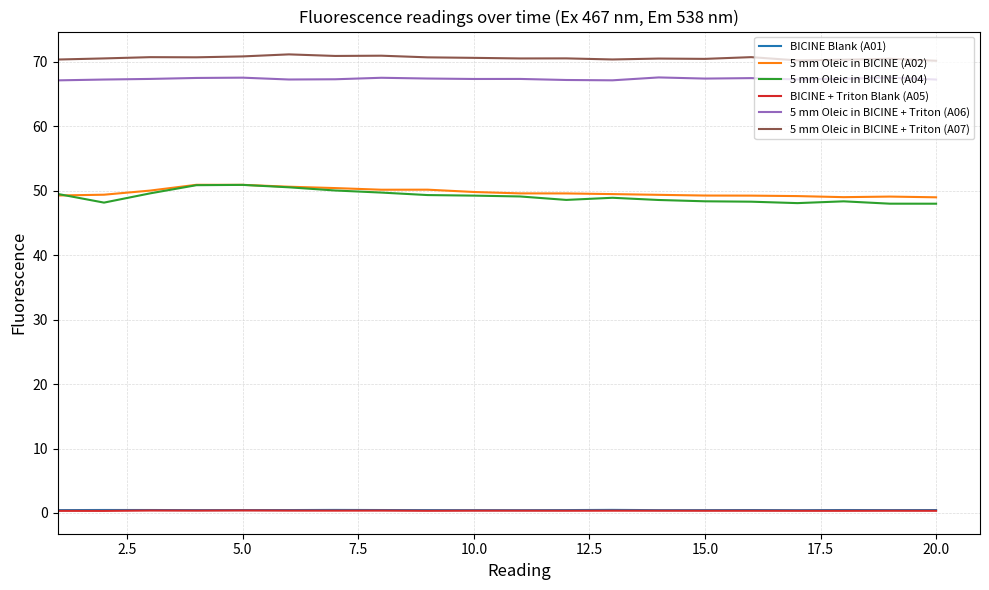

Which series has the largest total across all categories?

5 mm Oleic in BICINE + Triton (A07)